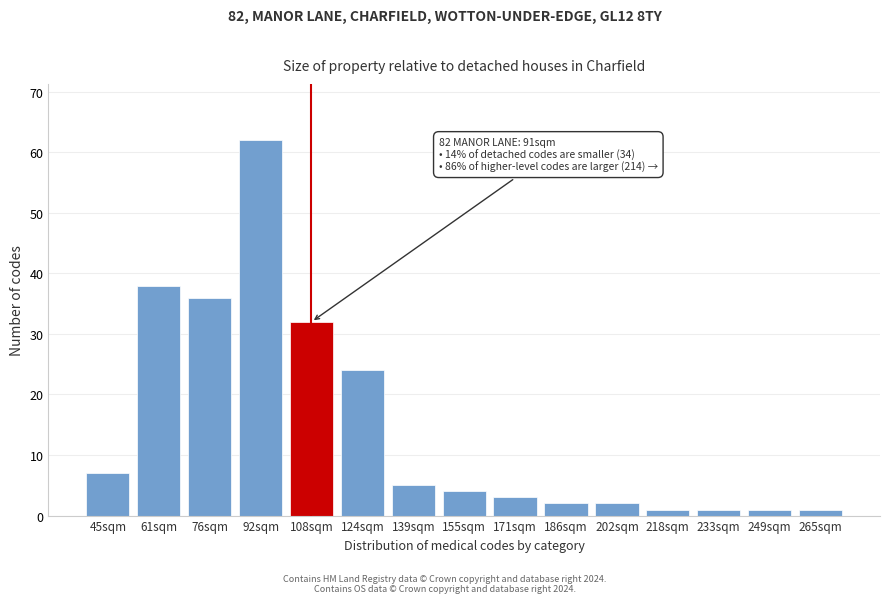

Reading left to right, what are all the values shown in this chart?

45sqm=7	61sqm=38	76sqm=36	92sqm=62	108sqm=32	124sqm=24	139sqm=5	155sqm=4	171sqm=3	186sqm=2	202sqm=2	218sqm=1	233sqm=1	249sqm=1	265sqm=1